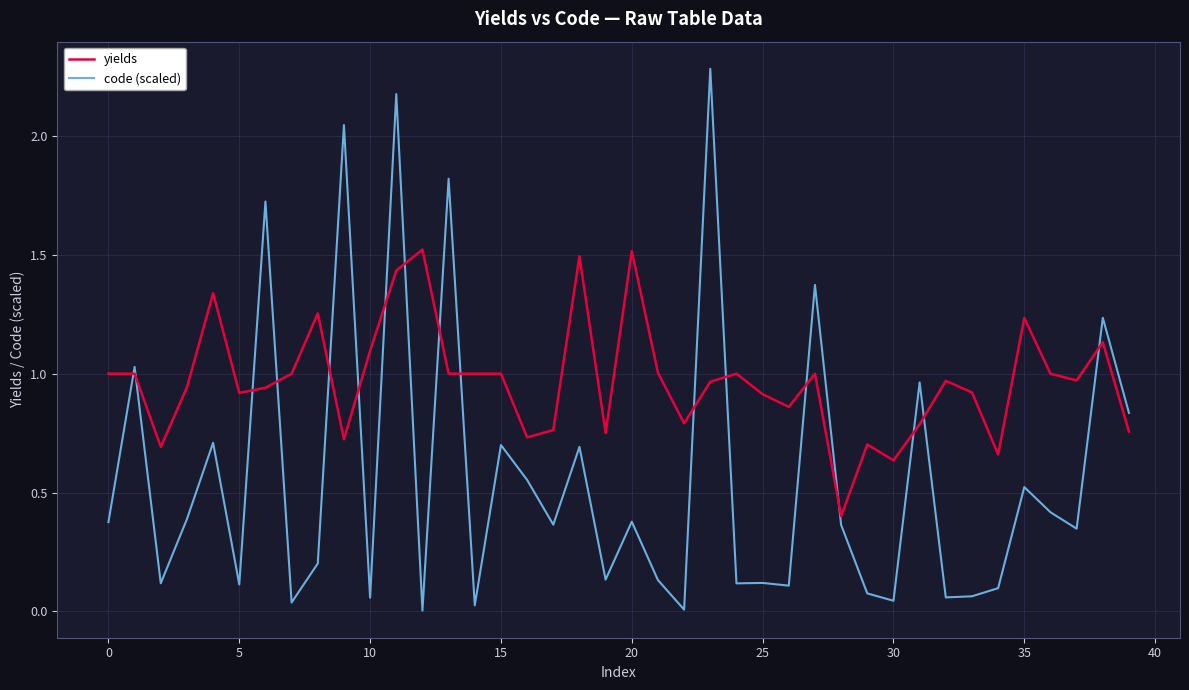

Which series has the largest total across all categories?

yields